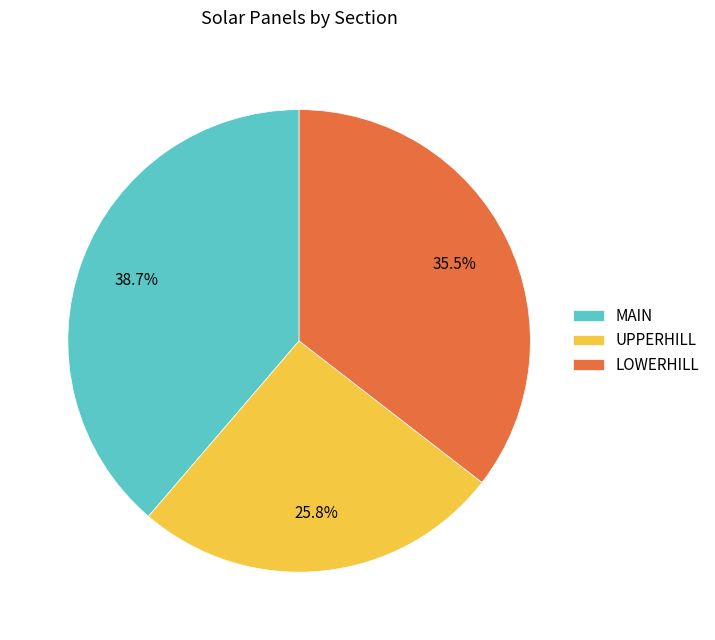

How many segments does this pie chart have?

3